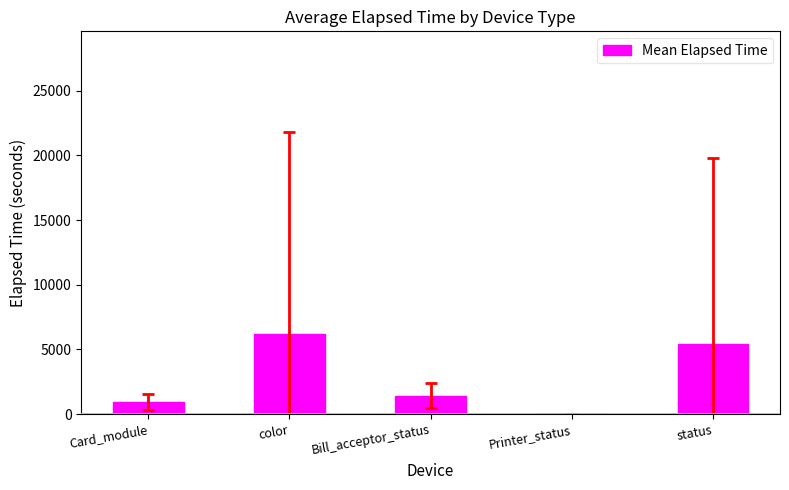

What is the change in value from Bill_acceptor_status to status?

+4022.5